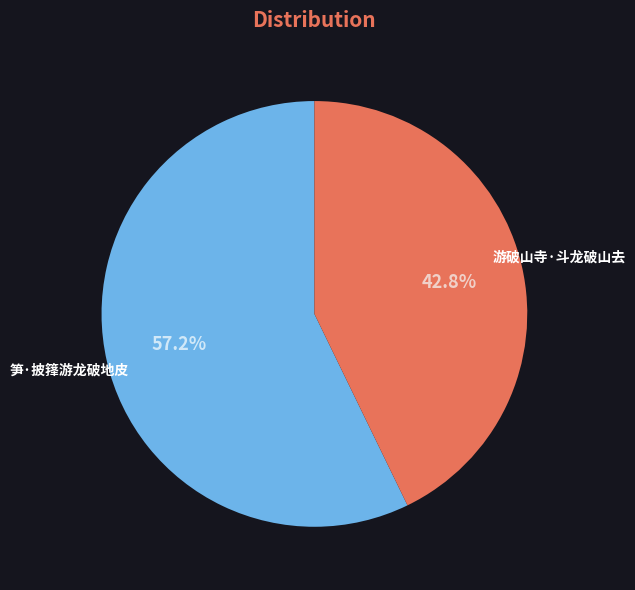

Is there a majority slice in this chart?

Yes